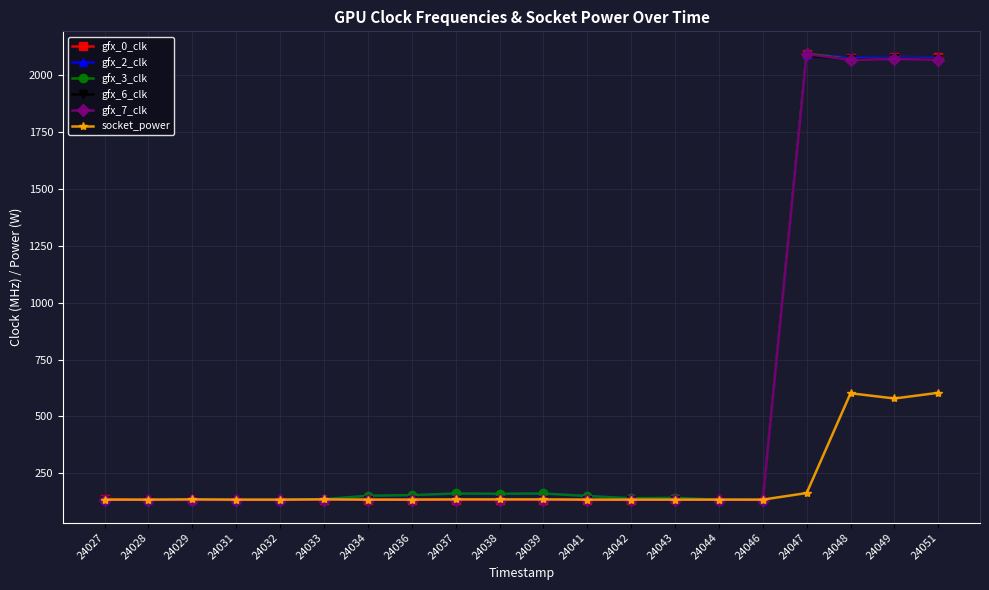

How many series are shown in this chart?

6